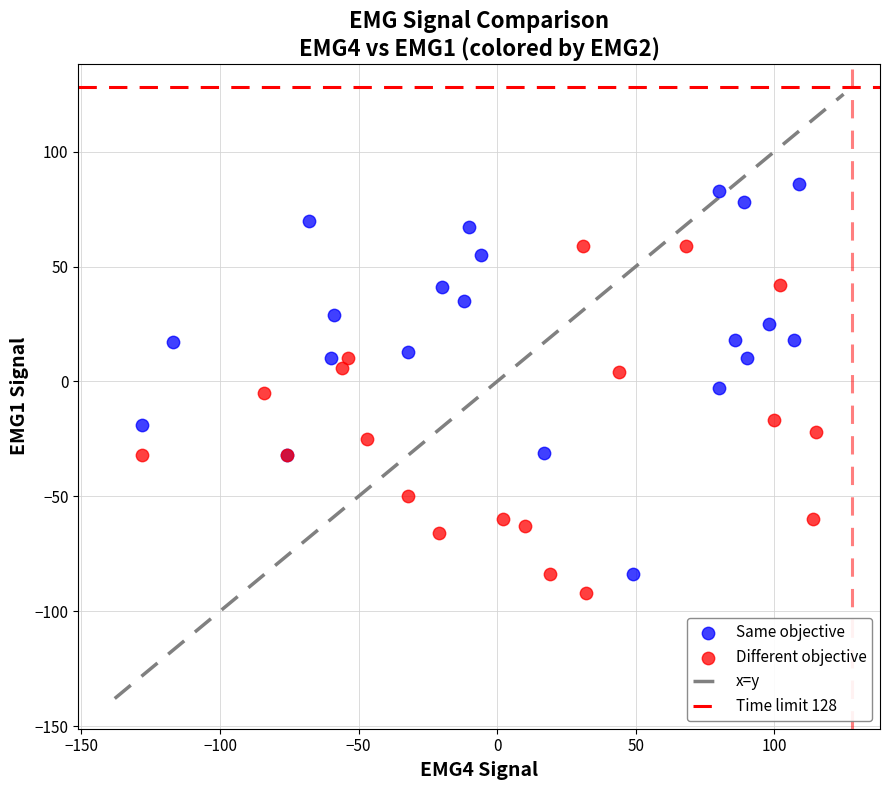

Which series contains the highest Y value?

Same objective